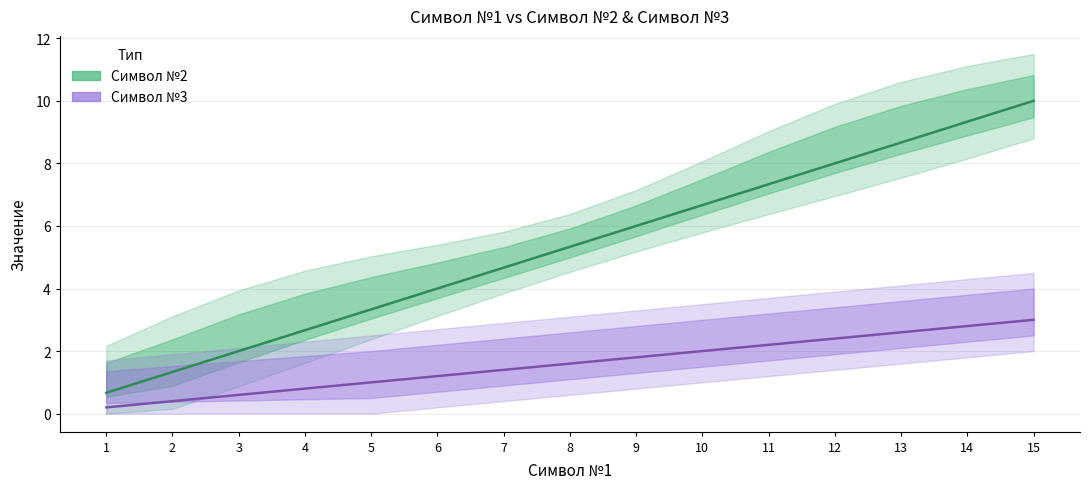

How many data points in Символ №3 are above 1?

10